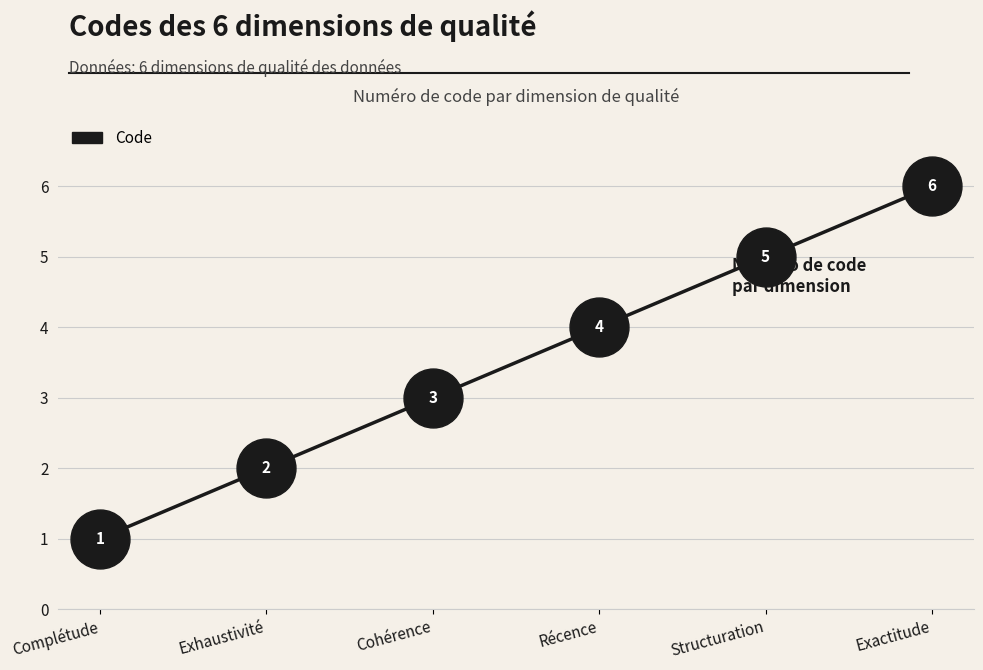

Approximately how many times larger is the value at Structuration compared to Complétude?

5.0